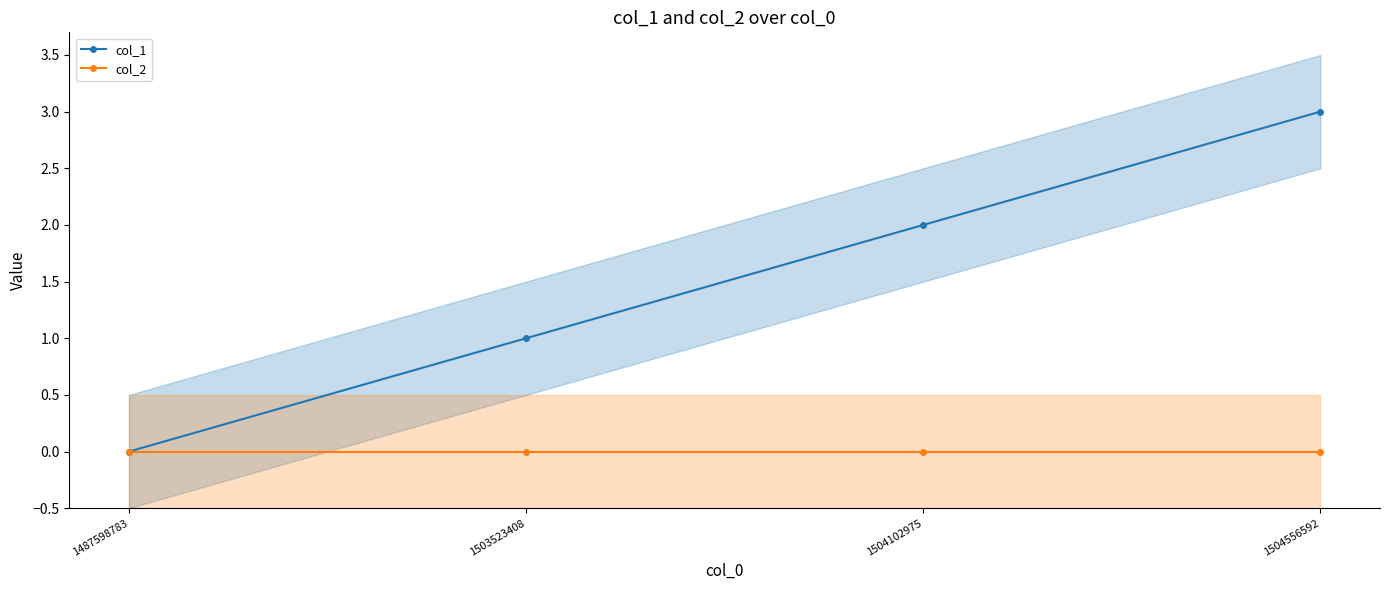

List the series in order of their peak value, highest first.

col_1, col_2